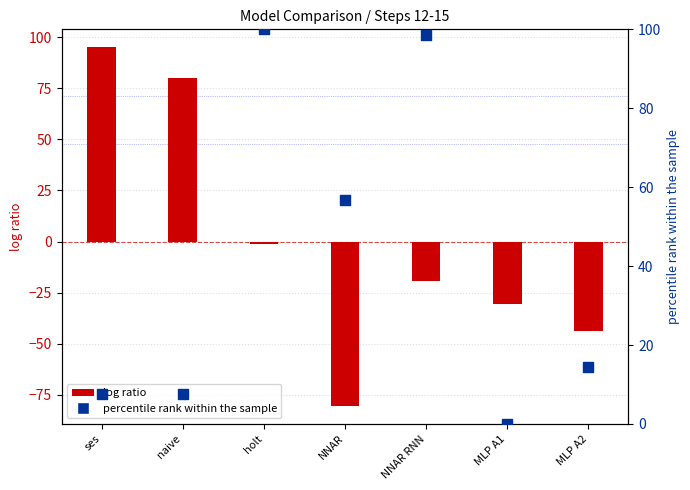

Which series reaches the maximum Y coordinate?

percentile rank within the sample